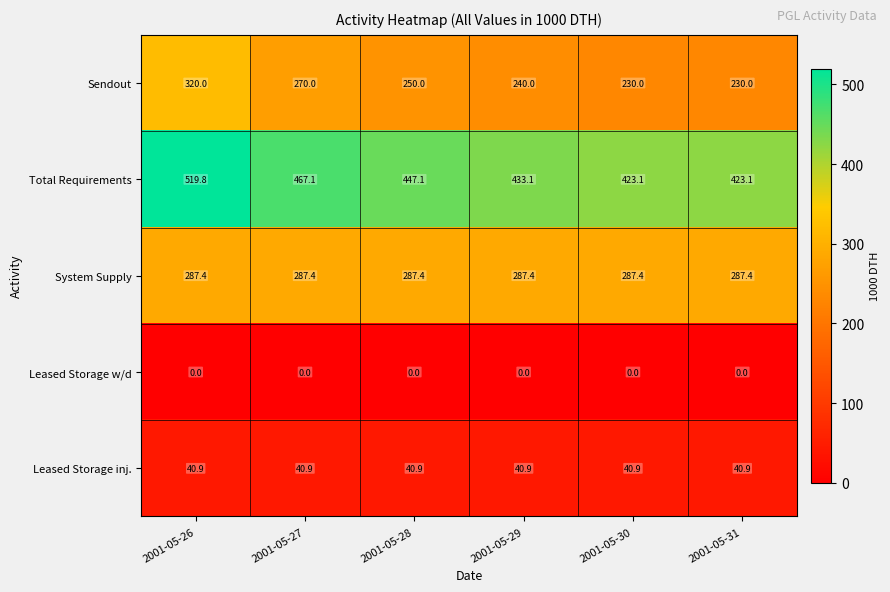

What is the maximum value shown in the chart?

519.8